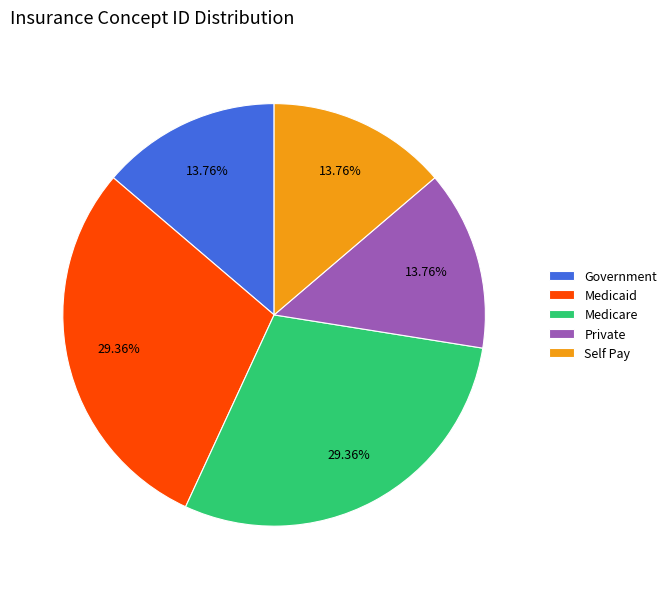

How much of the chart is everything except Government?

86.2%